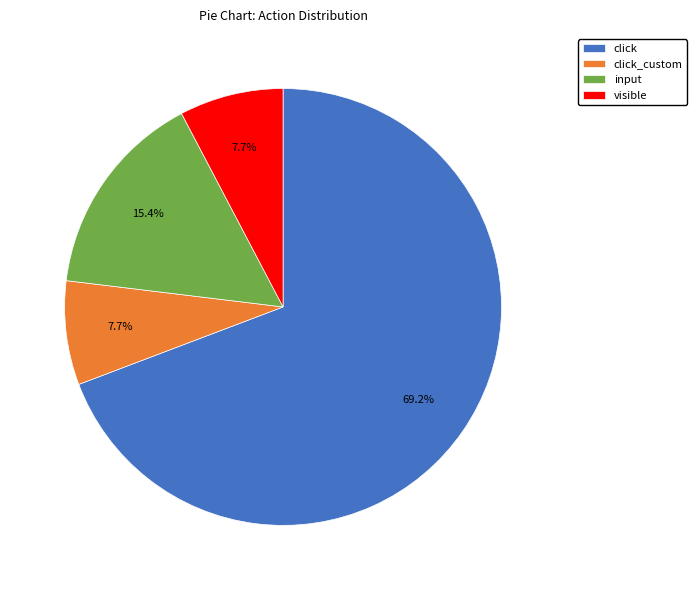

To the nearest percent, what portion does input represent?

15%